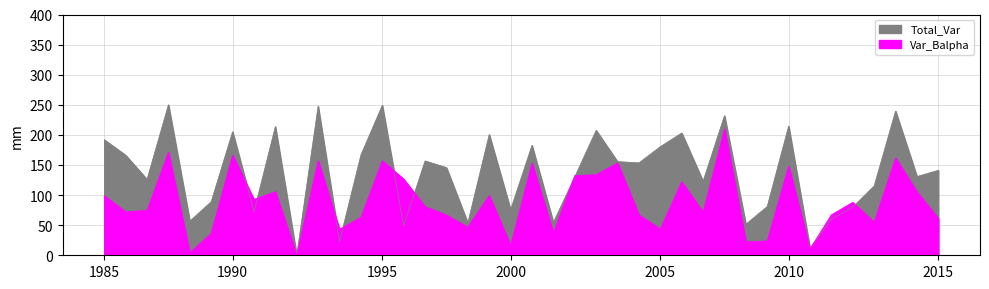

Which series has the widest spread of values?

Total_Var